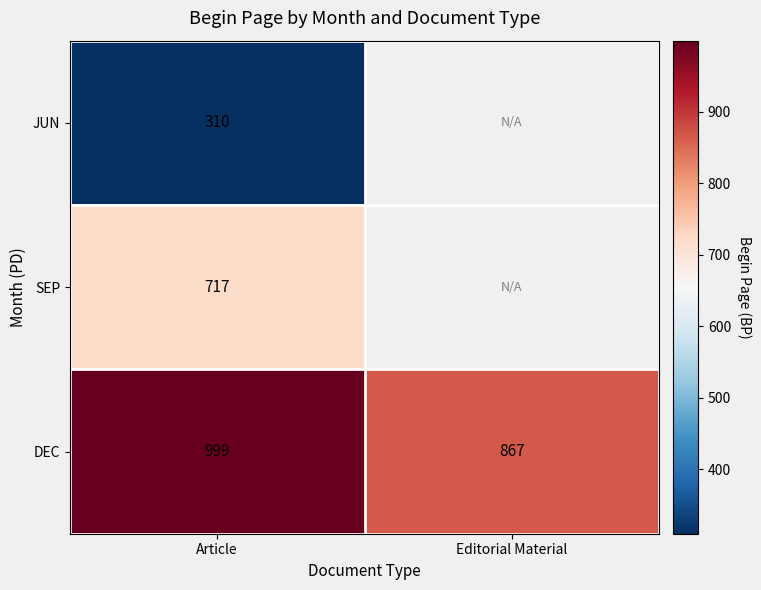

The DEC series shows 1187 at Editorial Material. True or false?

False